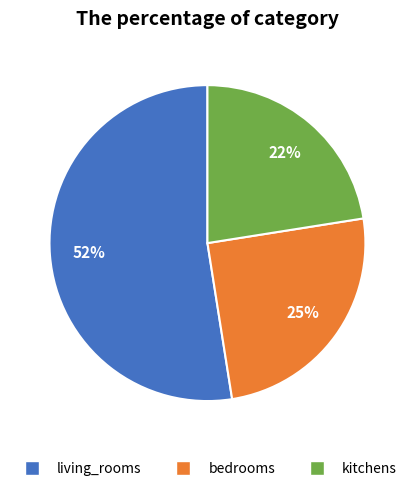

To the nearest percent, what percentage of the pie is bedrooms?

25%